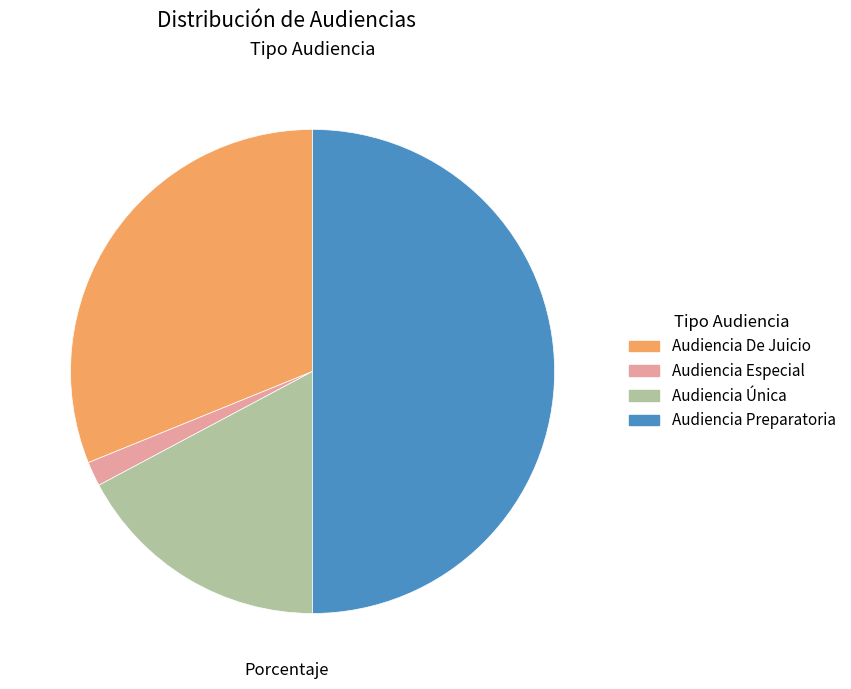

Rank the categories by value from highest to lowest.

Audiencia Preparatoria, Audiencia De Juicio, Audiencia Única, Audiencia Especial